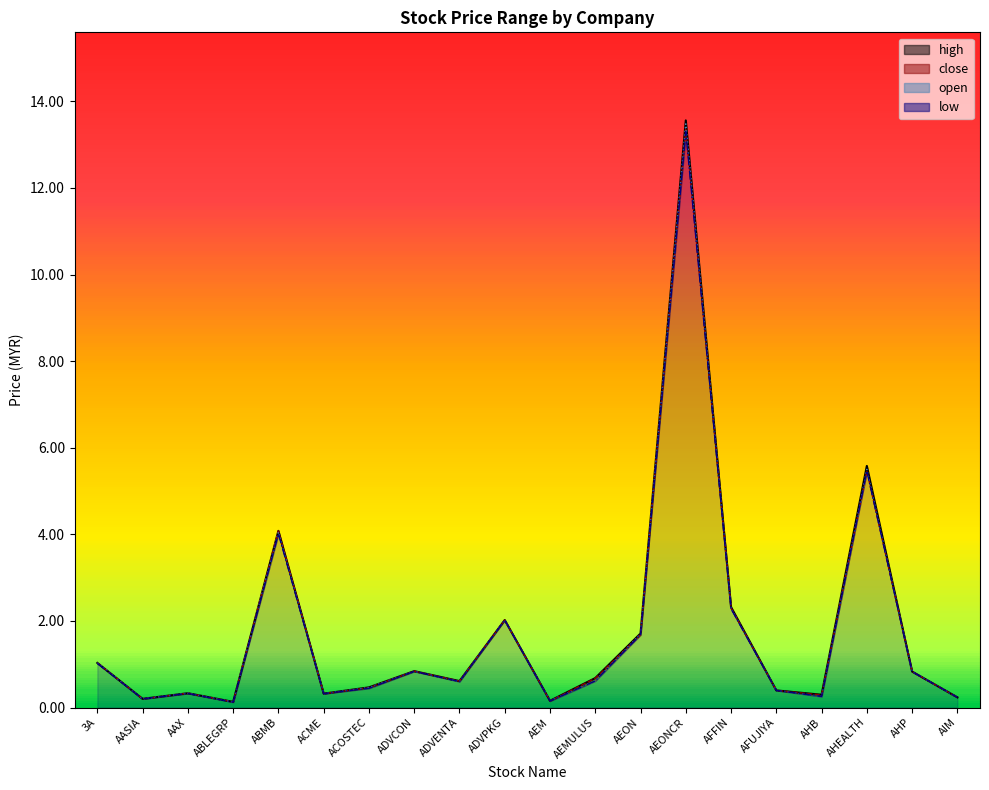

What is the sum of all low values?

35.1